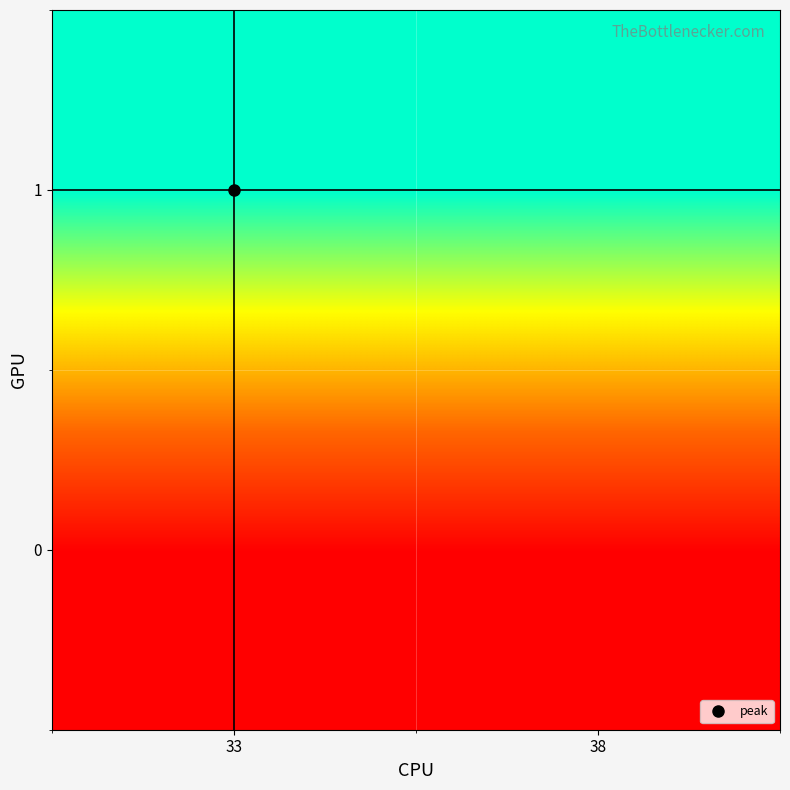

Reading left to right, transcribe all the data shown in this chart.

0: 33=33	38=33
1: 33=38	38=38